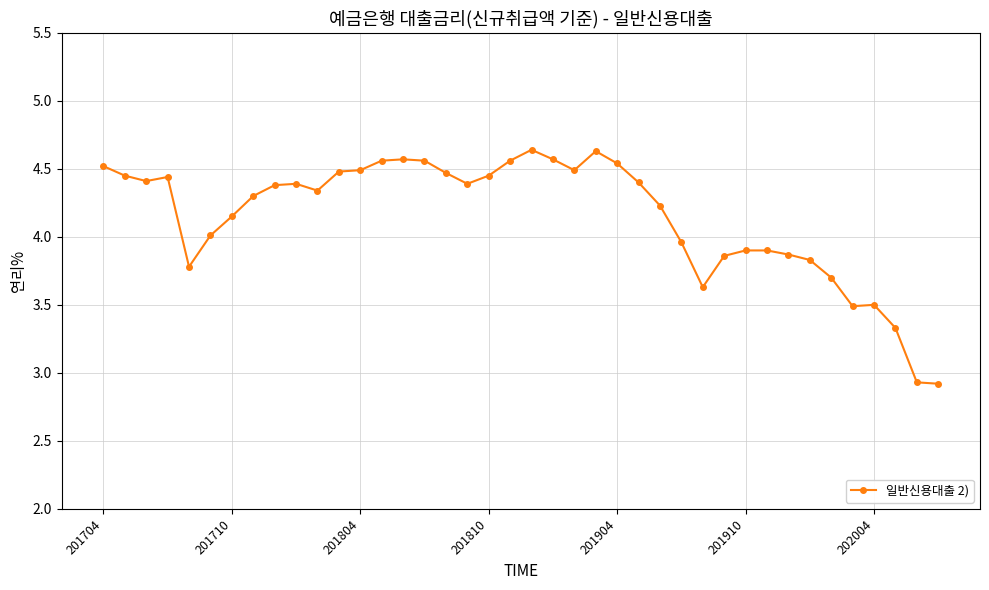

True or false: there are more than 0 points higher than both neighbors.

True